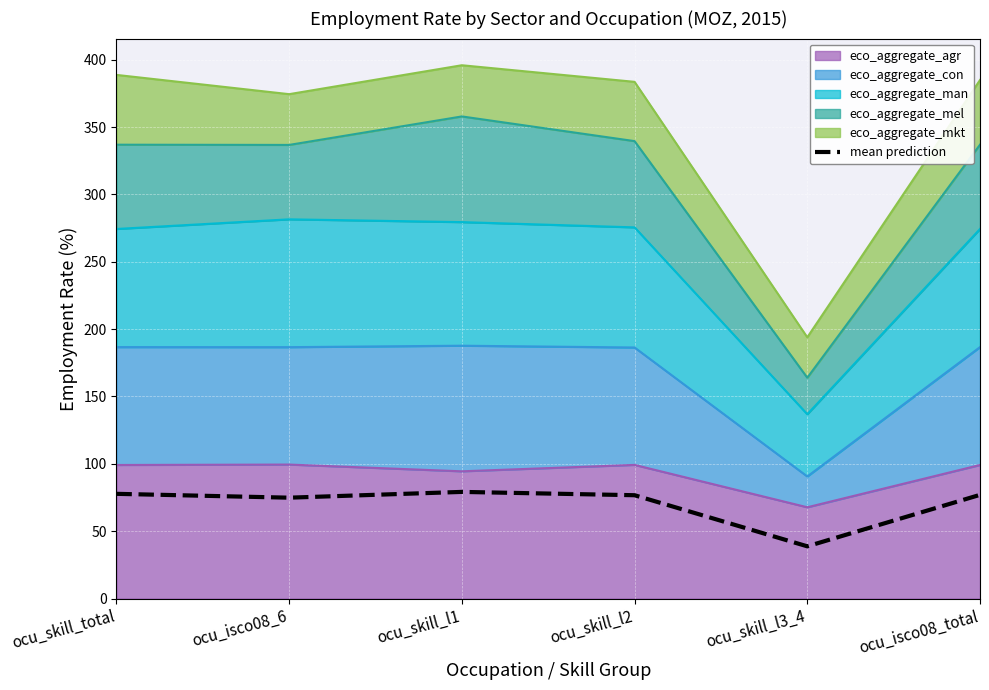

True or false: the data shows 76.7 at ocu_skill_l2.

True